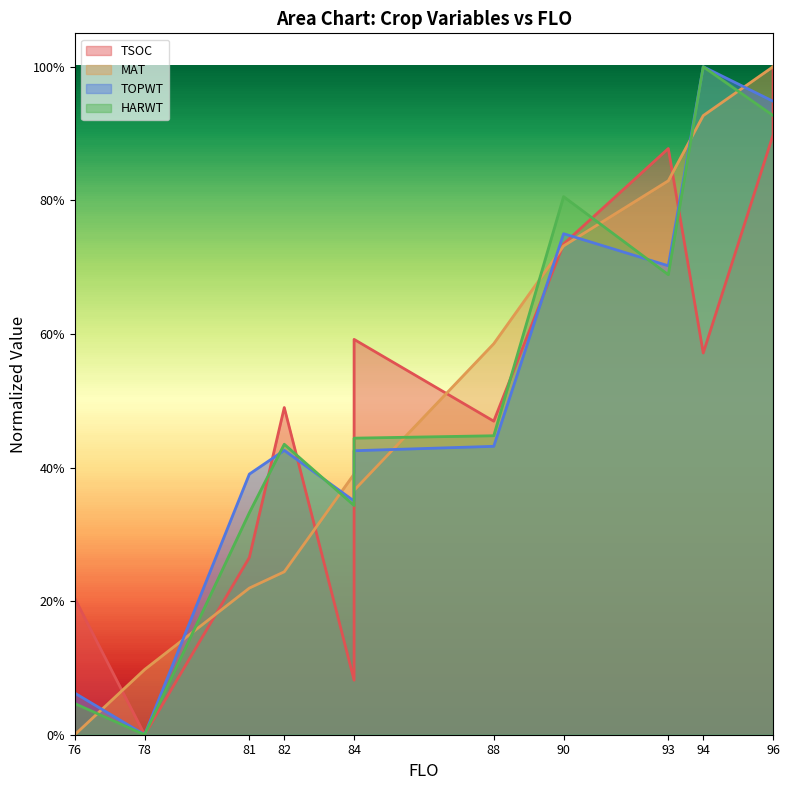

Is it true that TOPWT equals 0.6 at 88?

False